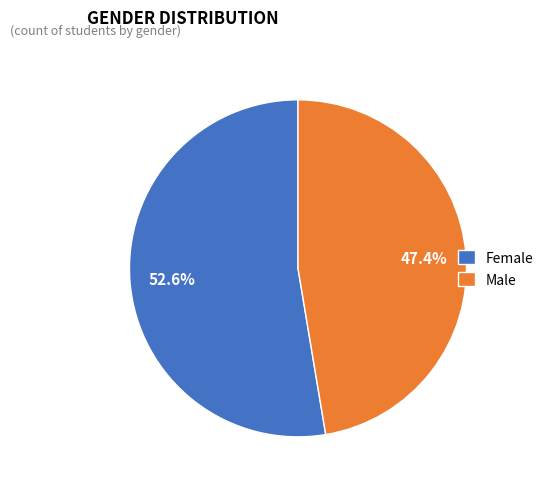

To the nearest percent, what is the difference between the largest and smallest slice percentages?

5%